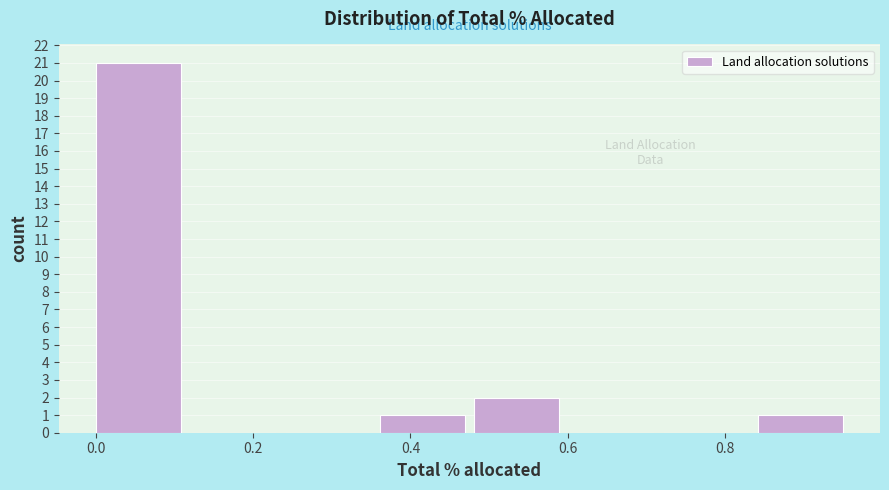

Reading left to right, transcribe this chart: for each bar, give the range it covers on the x-axis and its height. Neither the bar edges nor the heights are printed on the chart, so give them approximately, as read against the axes.

0.00 to 0.12: 21
0.12 to 0.24: 0
0.24 to 0.36: 0
0.36 to 0.48: 1
0.48 to 0.60: 2
0.60 to 0.72: 0
0.72 to 0.84: 0
0.84 to 0.96: 1